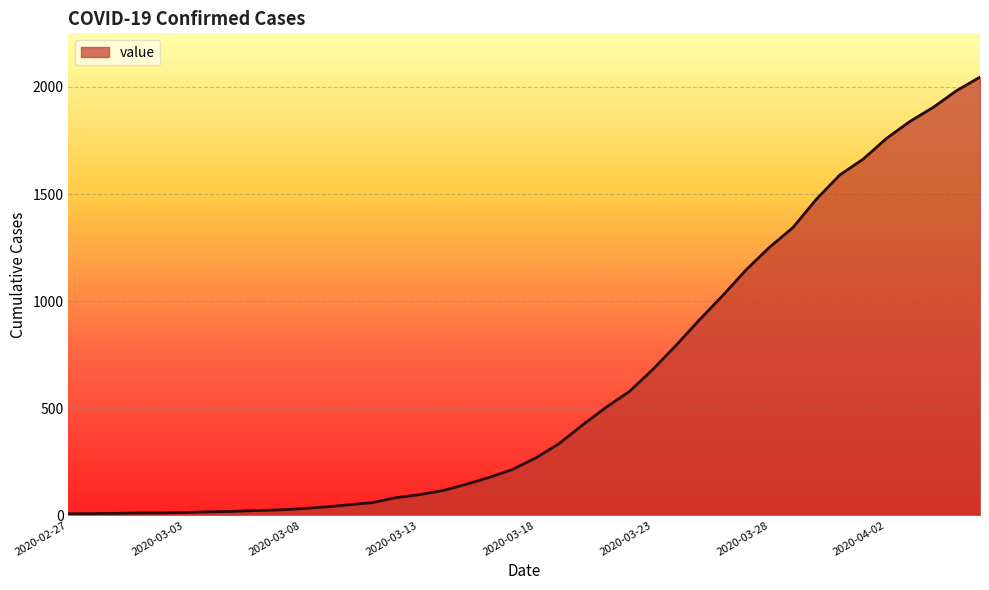

What is the greatest value displayed?

2046